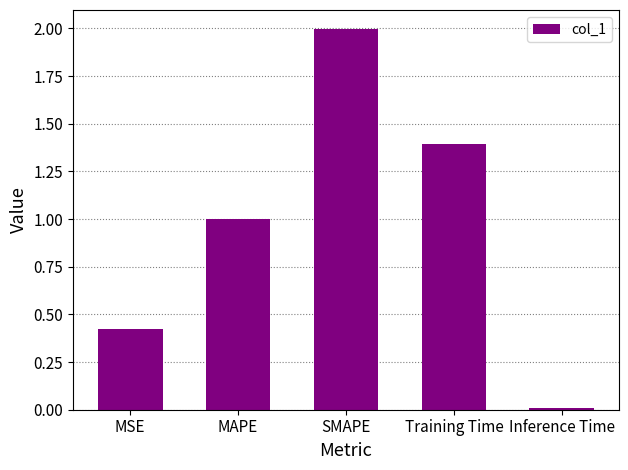

Are the bars horizontal?

No